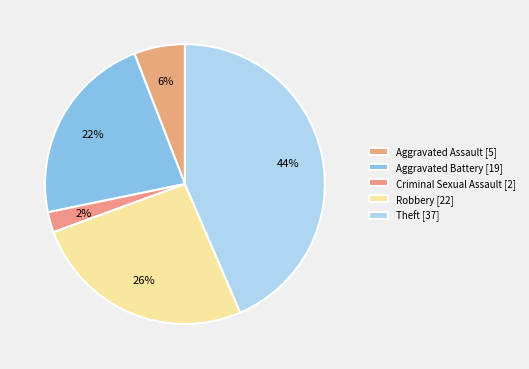

Is there any slice that represents more than half of the pie?

No